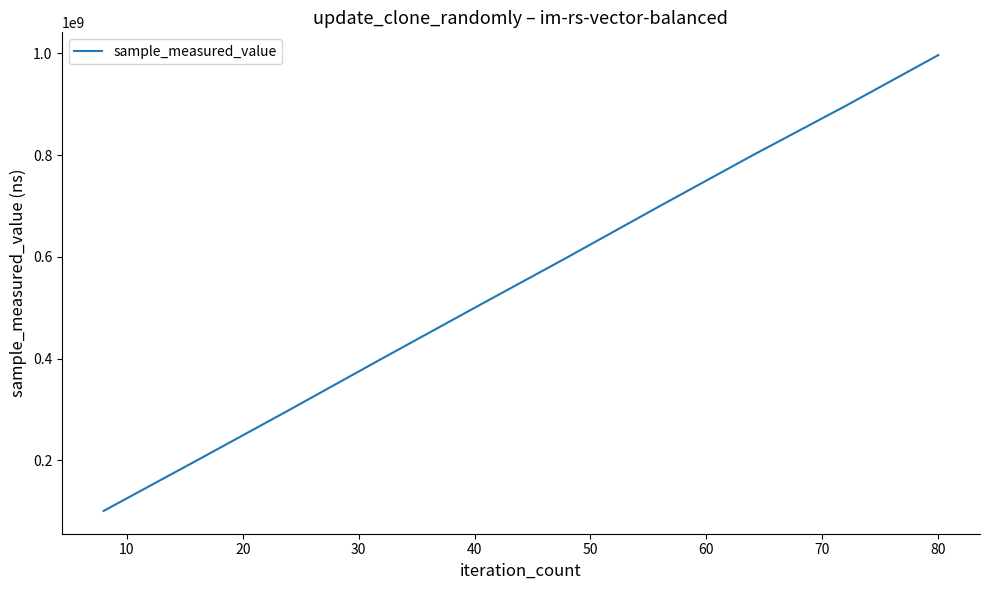

What is the maximum value shown in the chart?

996334592